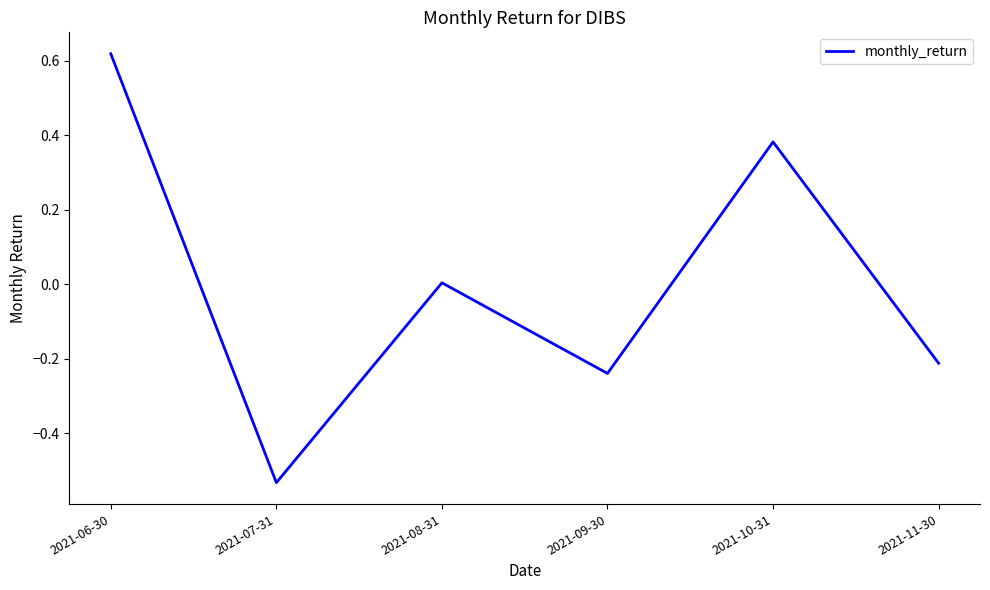

Which has a higher value, 2021-06-30 or 2021-11-30?

2021-06-30